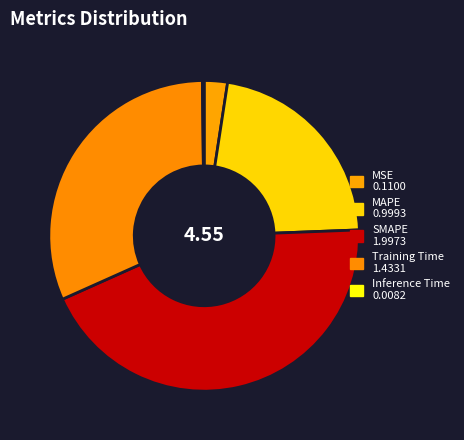

What percentage is the MAPE slice, to the nearest percent?

22%